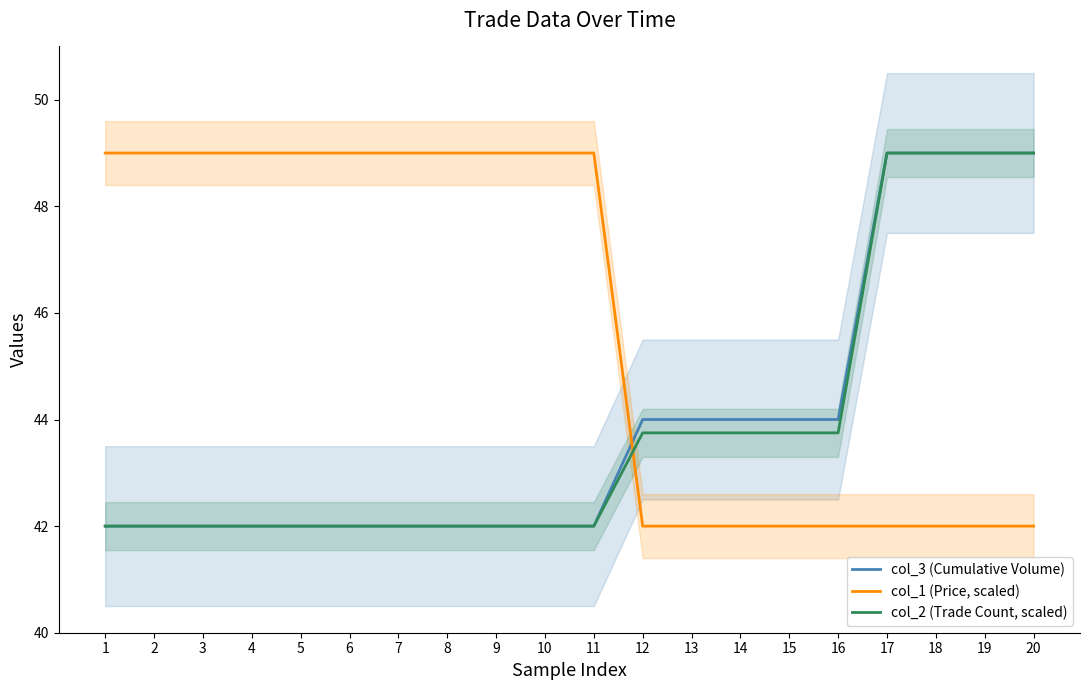

What is the sum of all col_3 (Cumulative Volume) values?

878.0